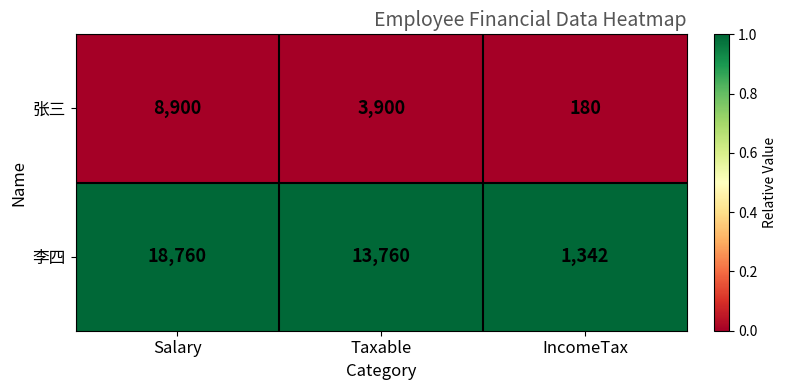

What is the sum of all 张三 values?

12980